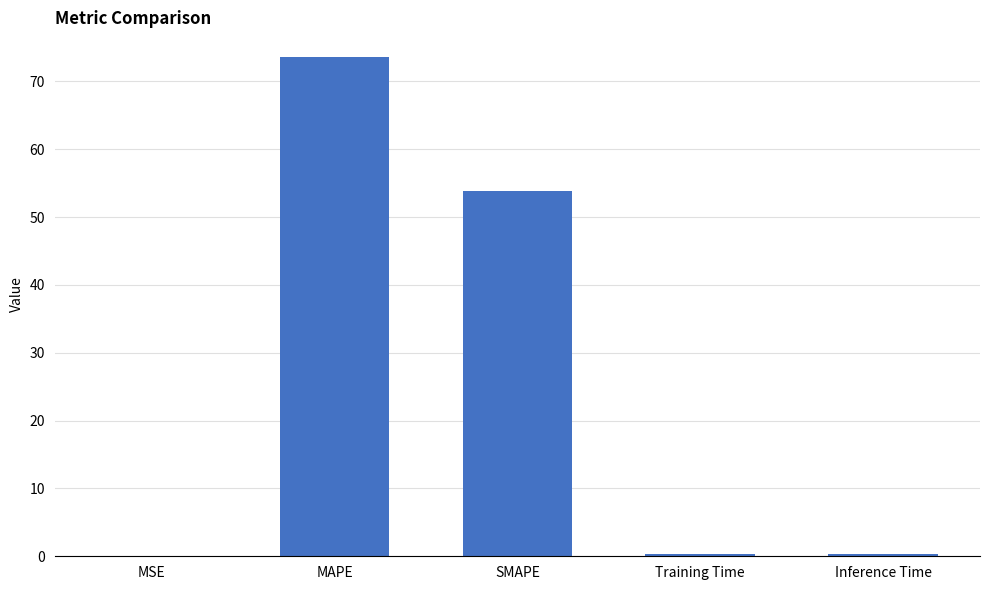

What is the sum of all values?

128.0